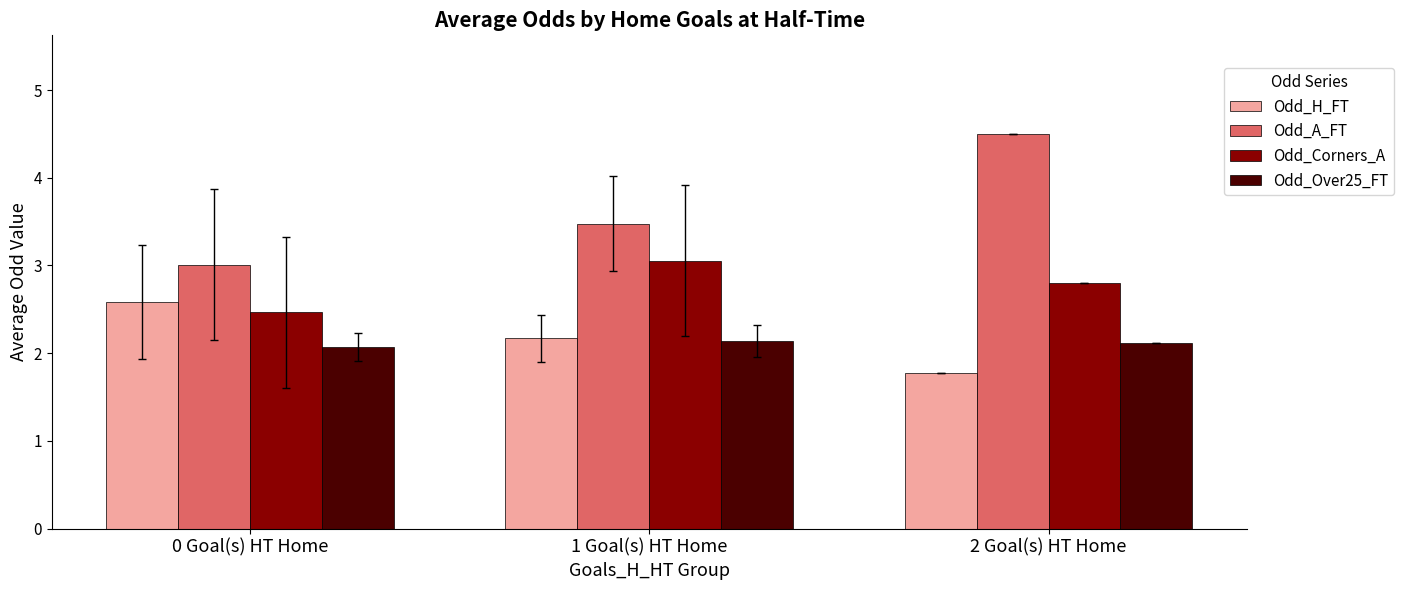

Reading left to right, list all the values displayed in this chart.

Odd_H_FT: 2.6	2.2	1.8
Odd_A_FT: 3.0	3.5	4.5
Odd_Corners_A: 2.5	3.1	2.8
Odd_Over25_FT: 2.1	2.1	2.1